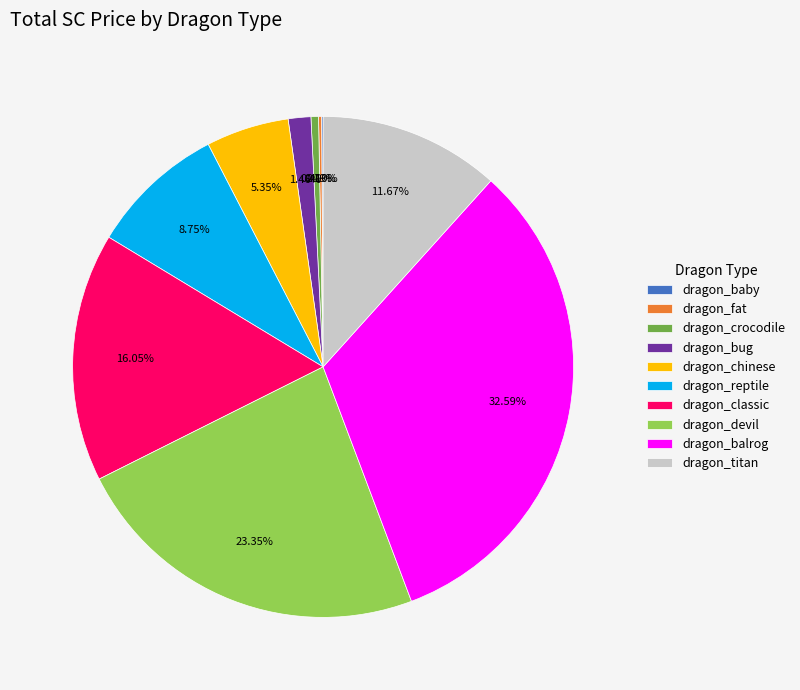

Approximately how many times larger is the value at dragon_classic compared to dragon_balrog?

0.5